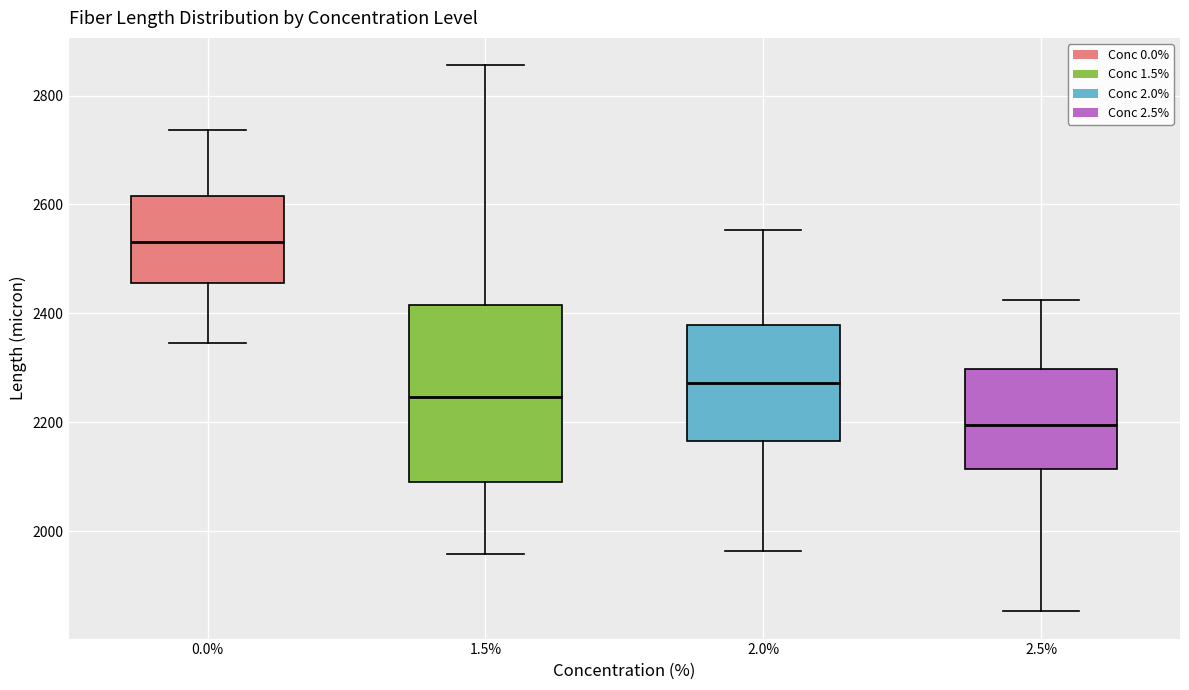

Reading left to right, transcribe this box plot: for each box, give where its median line is, the range the box spans, and where its two whiskers end, as read against the y-axis. The values are not printed on the chart, so give them approximately, as read against the axis.

0.0%: median 2540, box 2460 to 2620, whiskers 2340 to 2740
1.5%: median 2240, box 2080 to 2420, whiskers 1960 to 2860
2.0%: median 2280, box 2160 to 2380, whiskers 1960 to 2560
2.5%: median 2200, box 2120 to 2300, whiskers 1860 to 2420